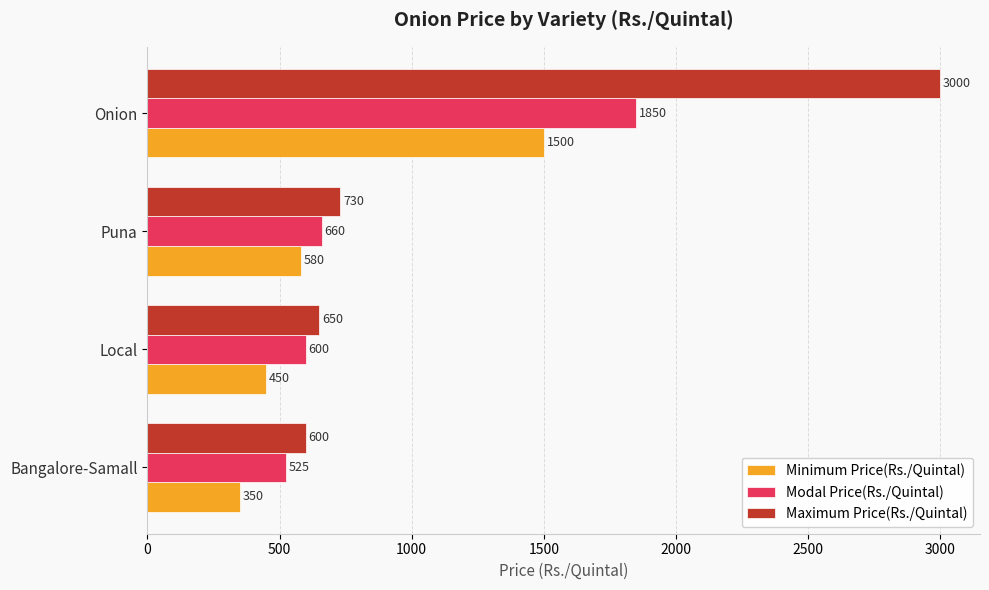

At which category is the sum across all series the highest?

Onion